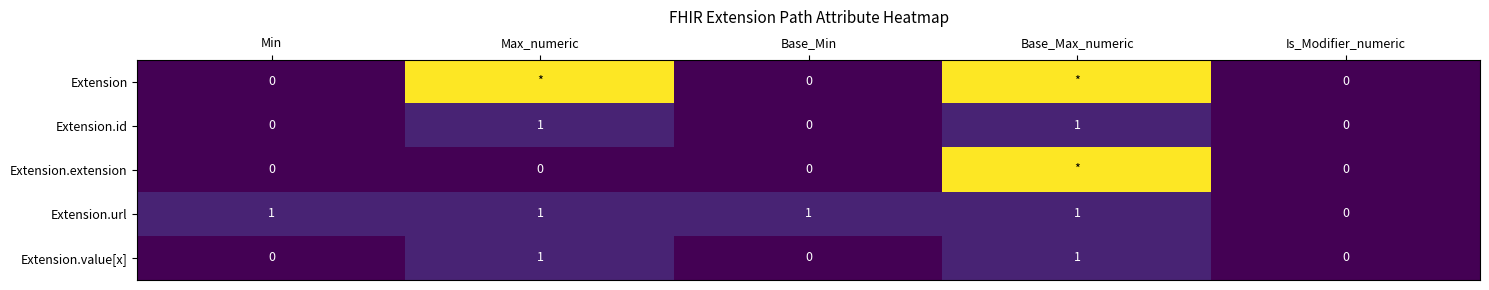

How many values in Extension.url are above zero?

4